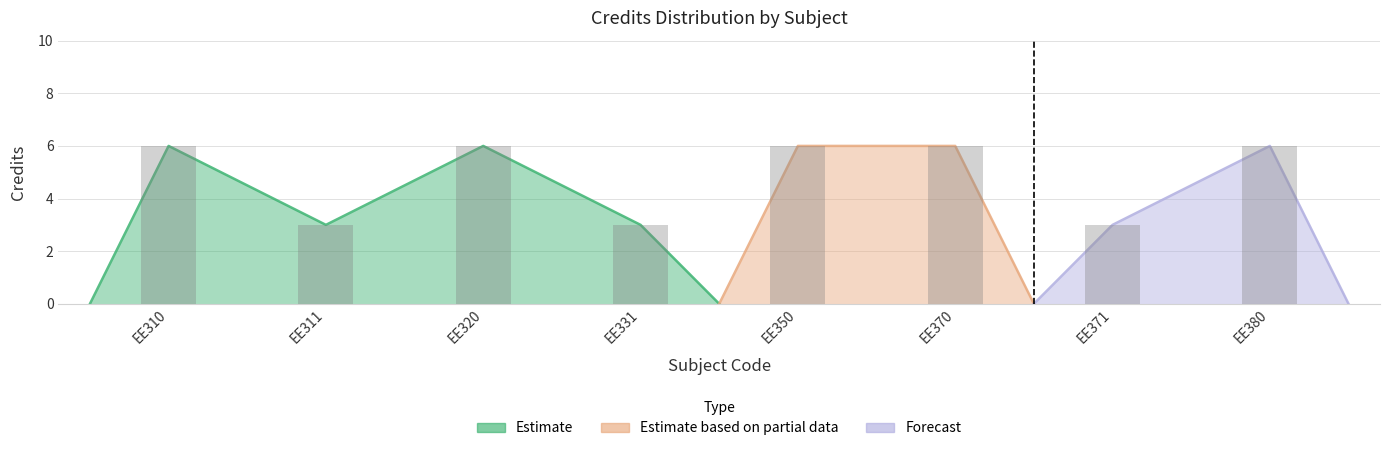

What is the difference between the maximum and minimum values?

3